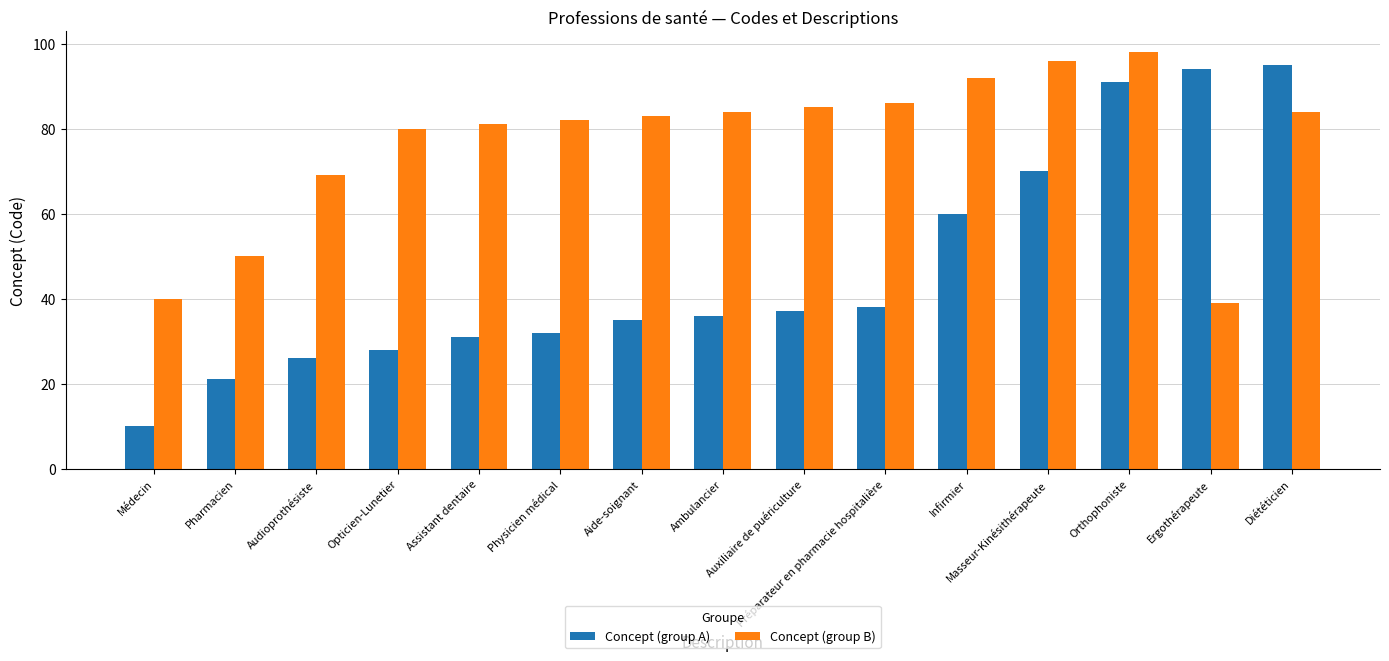

What is the label of the 8th bar from the right?

Ambulancier